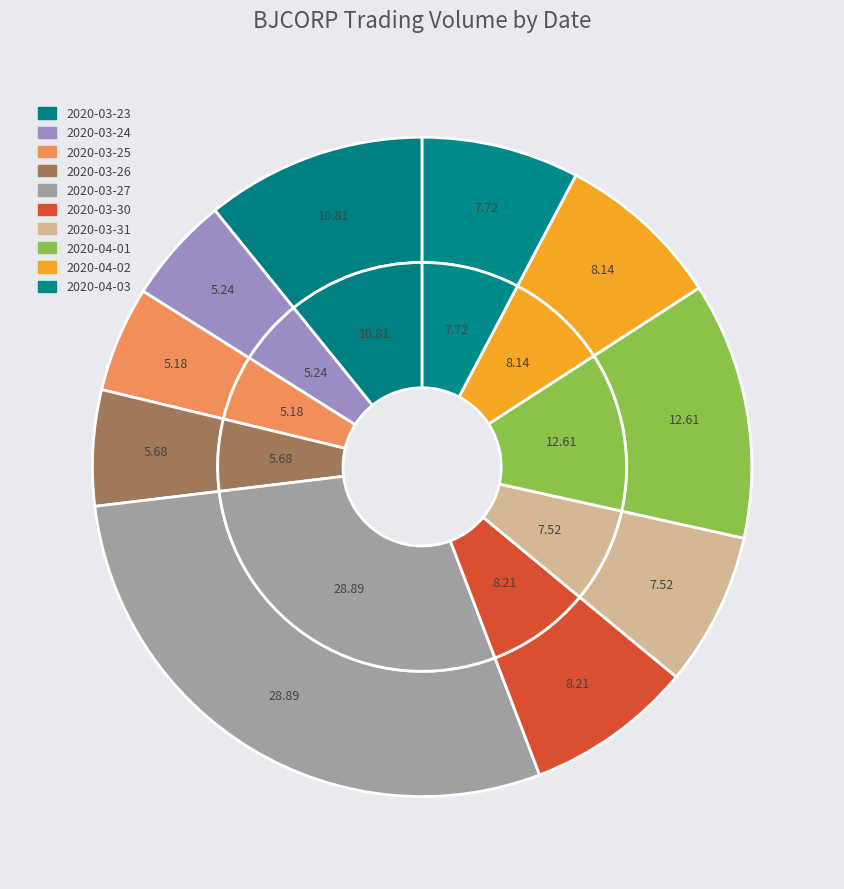

Which has a higher value, 2020-04-03 or 2020-03-30?

2020-03-30